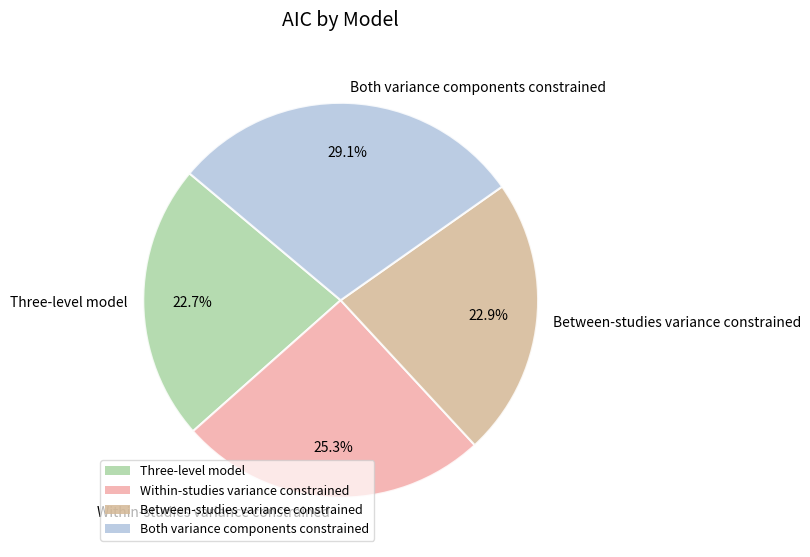

Is the sum of Within-studies variance constrained and Between-studies variance constrained greater than half?

No